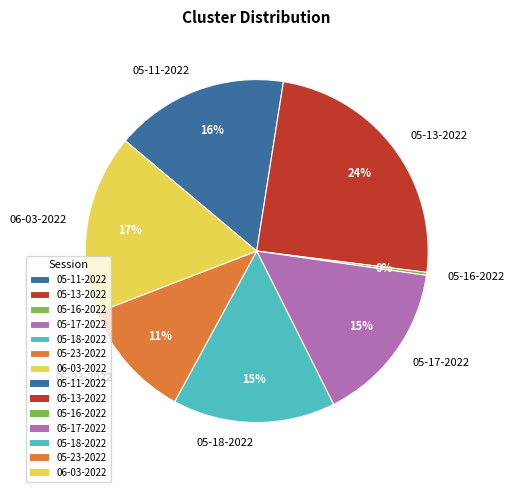

Which category has the biggest portion of the pie?

05-13-2022